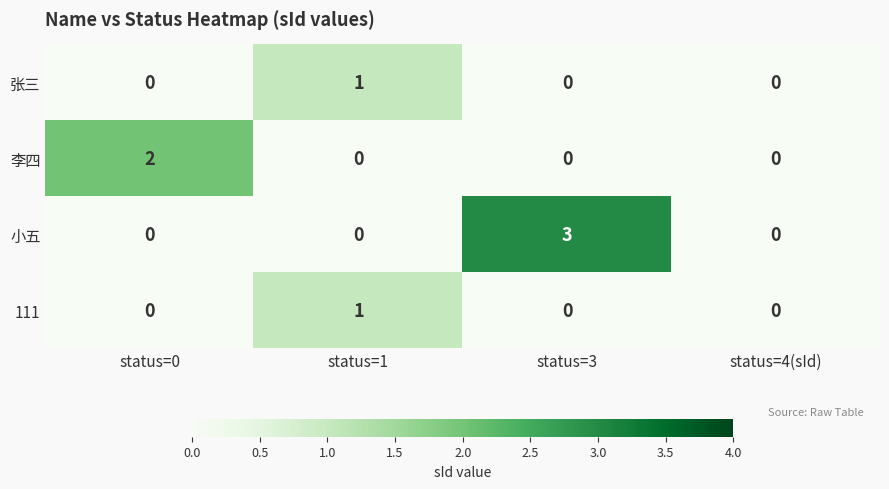

What is the sum of all 小五 values?

3